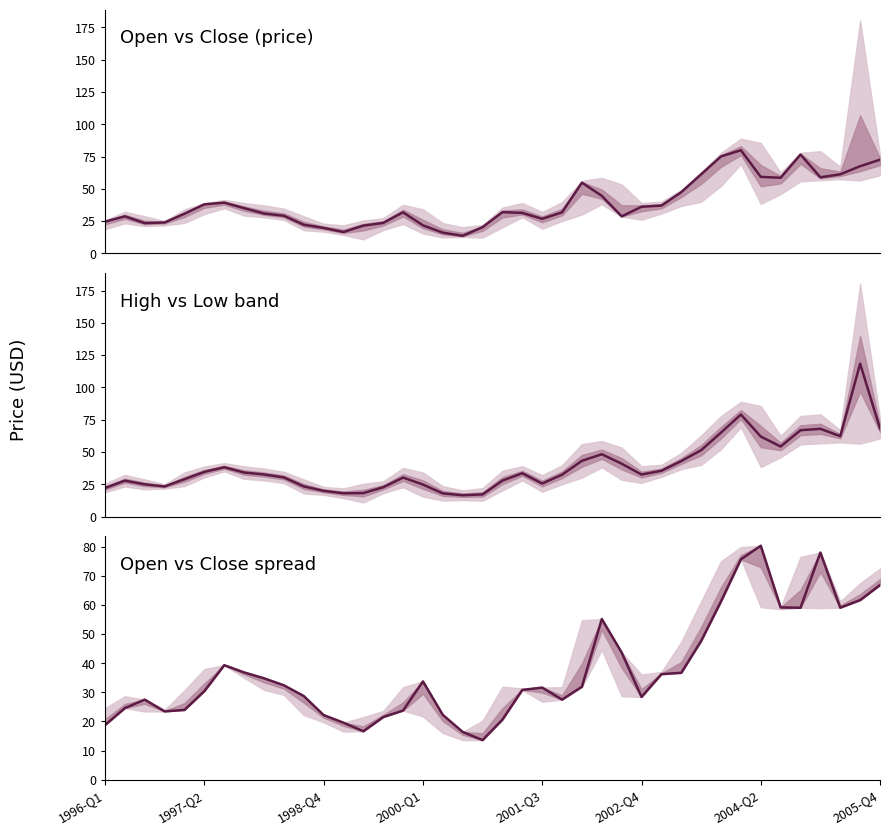

Approximately how many times larger is the value at 32 compared to 9?

2.3